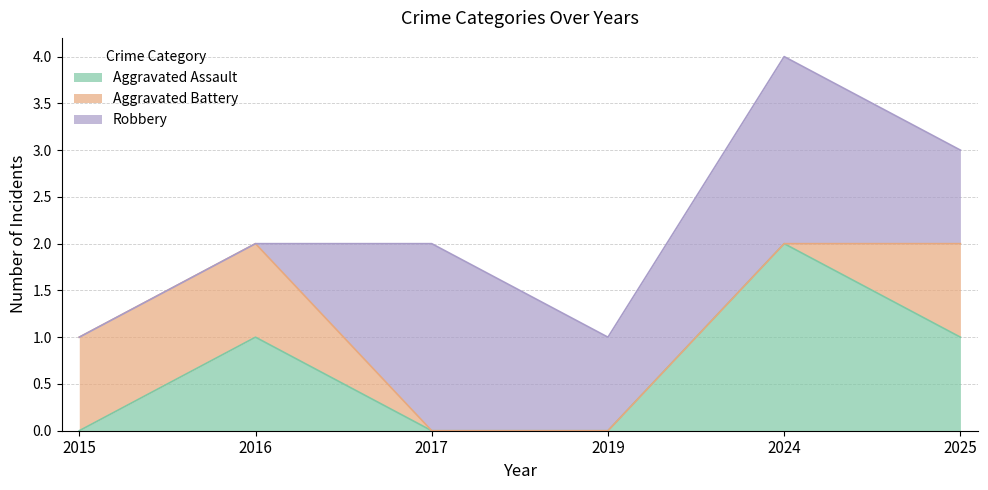

The value of Aggravated Assault at 2019 is 0. True or false?

True